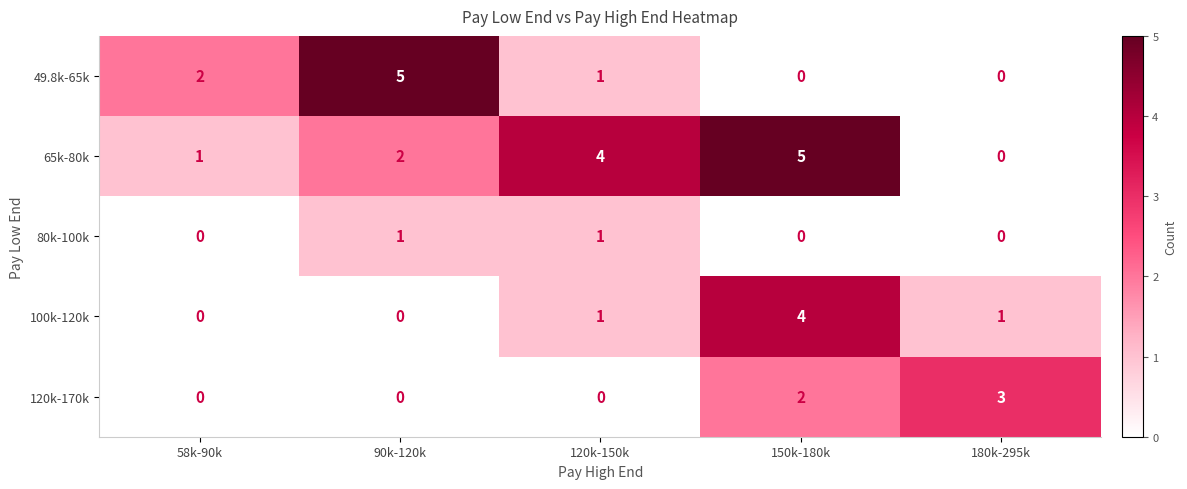

Reading left to right, list all the values displayed in this chart.

49.8k-65k: 58k-90k=2	90k-120k=5	120k-150k=1	150k-180k=0	180k-295k=0
65k-80k: 58k-90k=1	90k-120k=2	120k-150k=4	150k-180k=5	180k-295k=0
80k-100k: 58k-90k=0	90k-120k=1	120k-150k=1	150k-180k=0	180k-295k=0
100k-120k: 58k-90k=0	90k-120k=0	120k-150k=1	150k-180k=4	180k-295k=1
120k-170k: 58k-90k=0	90k-120k=0	120k-150k=0	150k-180k=2	180k-295k=3